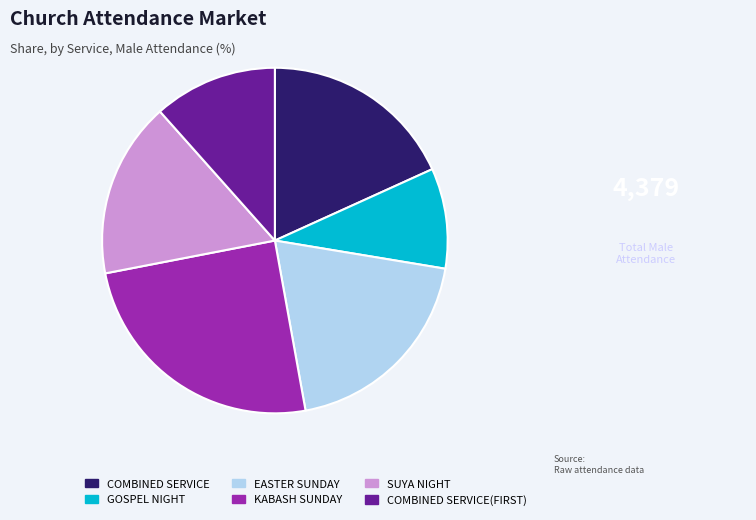

Which category has the smallest portion of the pie?

GOSPEL NIGHT